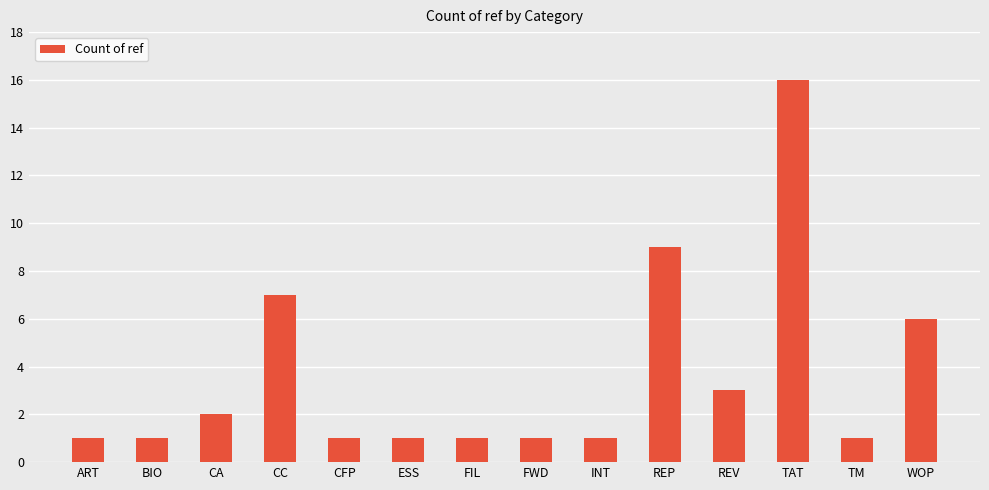

What is the ratio of the value at WOP to the value at REV?

2.0